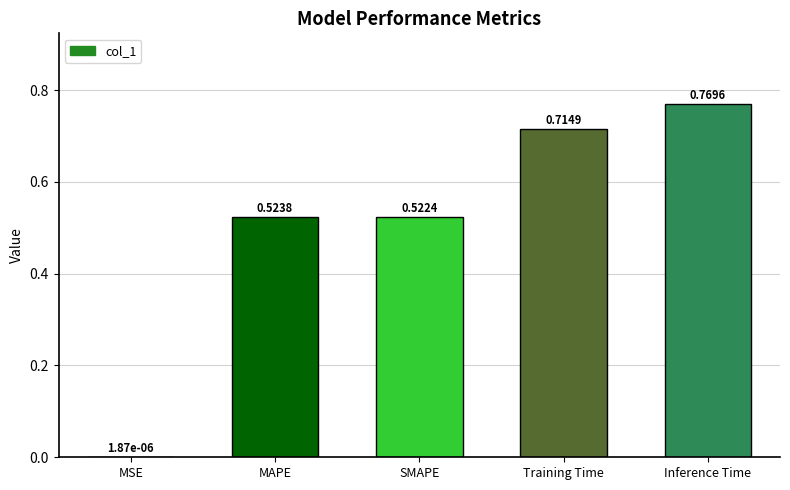

What is the sum of all values?

2.5